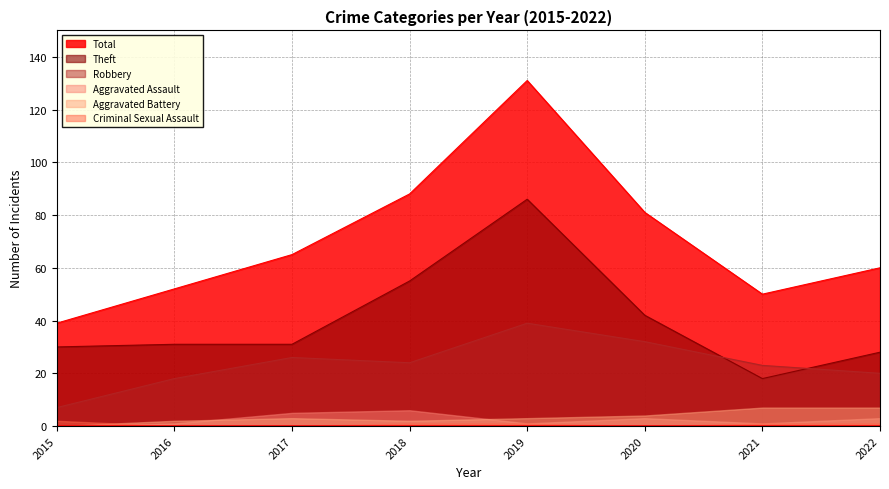

At which category does Total reach its first local peak?

2019